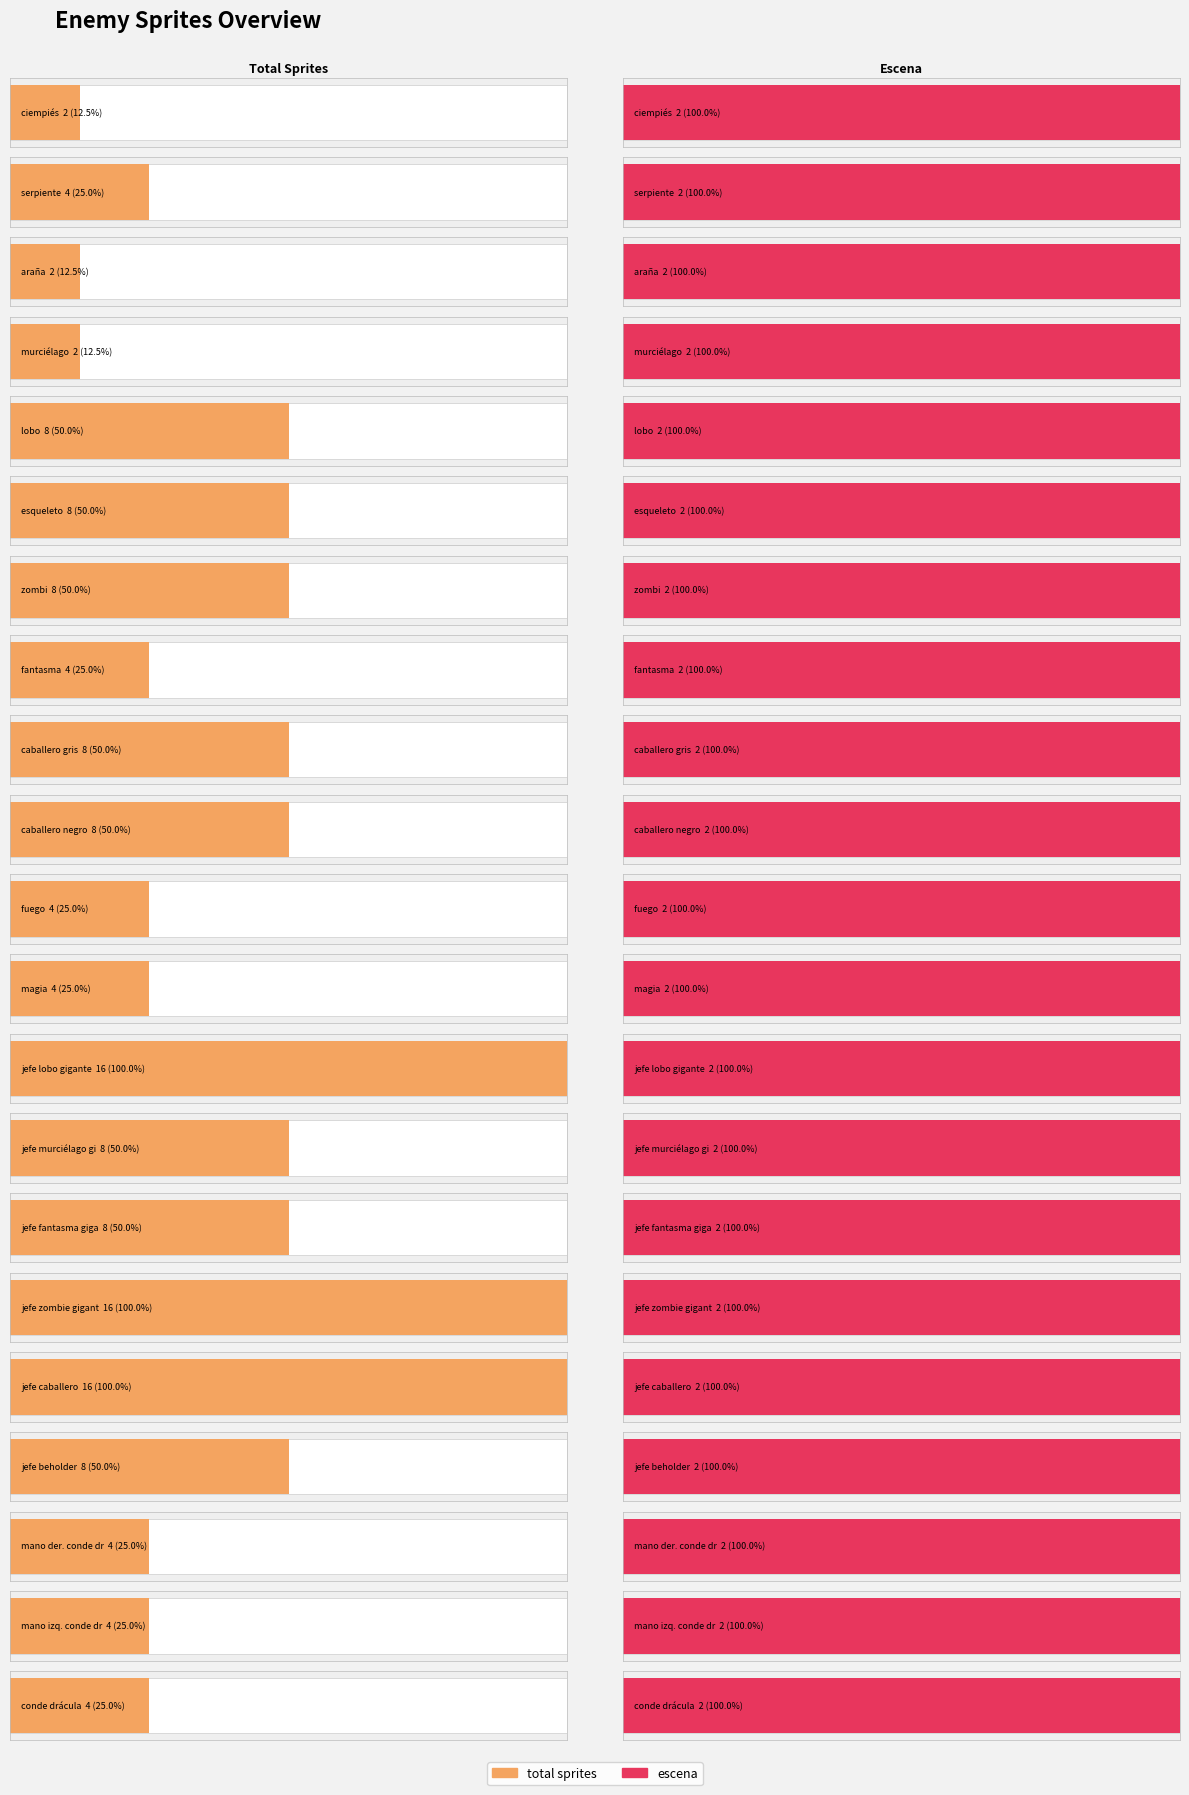

What is the value of the total sprites bar at the 16th from the left?

16